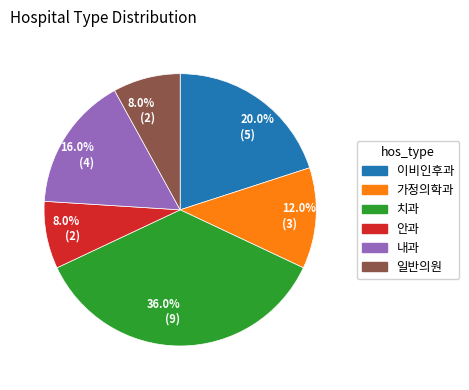

Is there a majority slice in this chart?

No